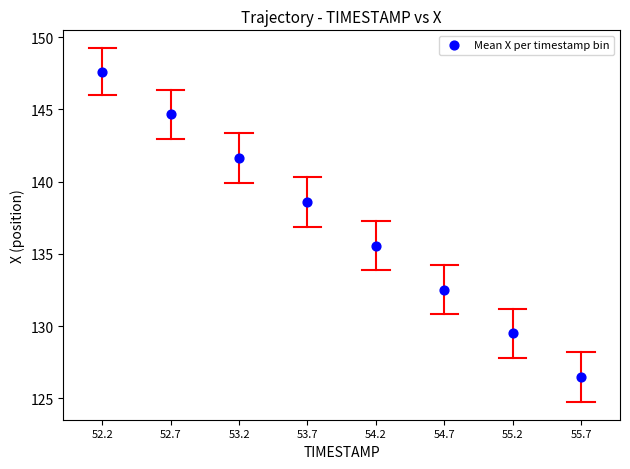

What is the range of X values (max minus min)?

3.5